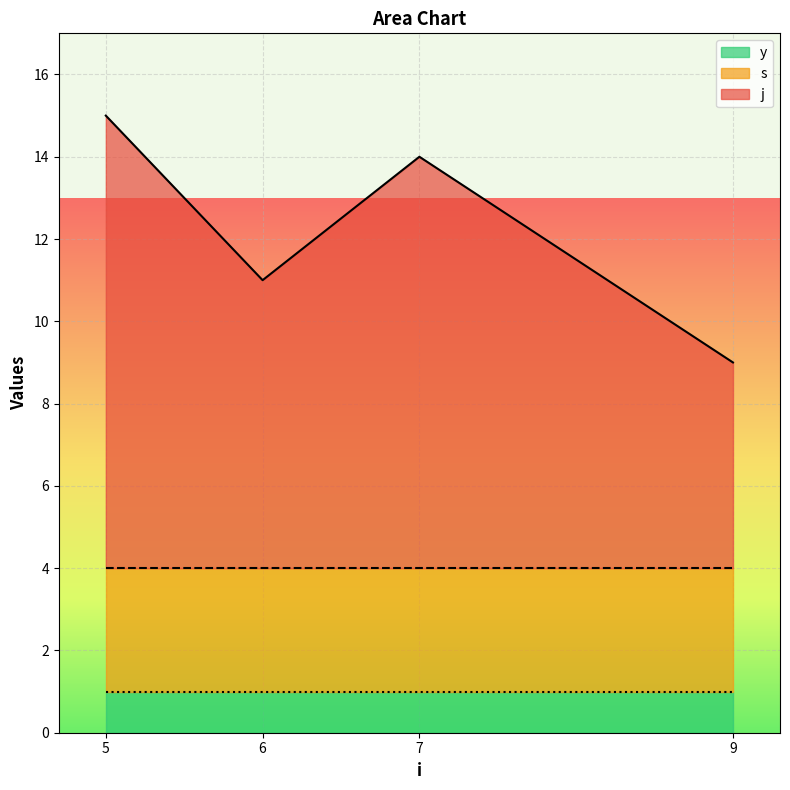

Rank the series by their average value, from lowest to highest.

y, s, j